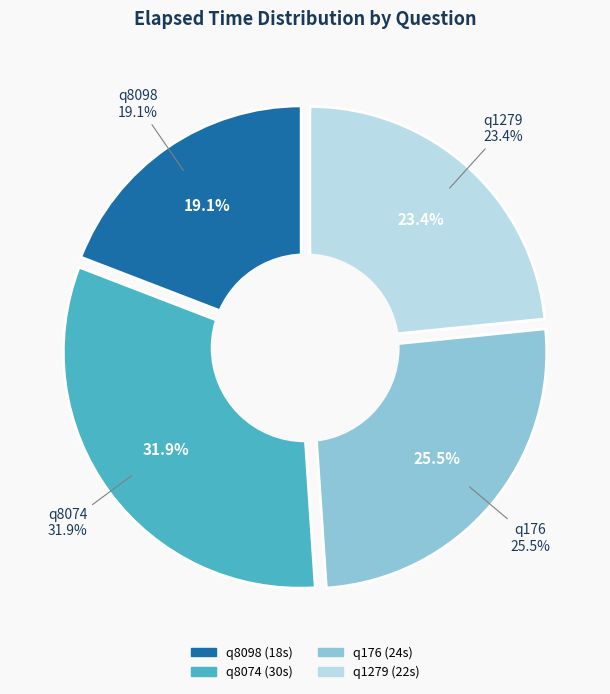

What is the ratio of the value at q8098 to the value at q176?

0.8